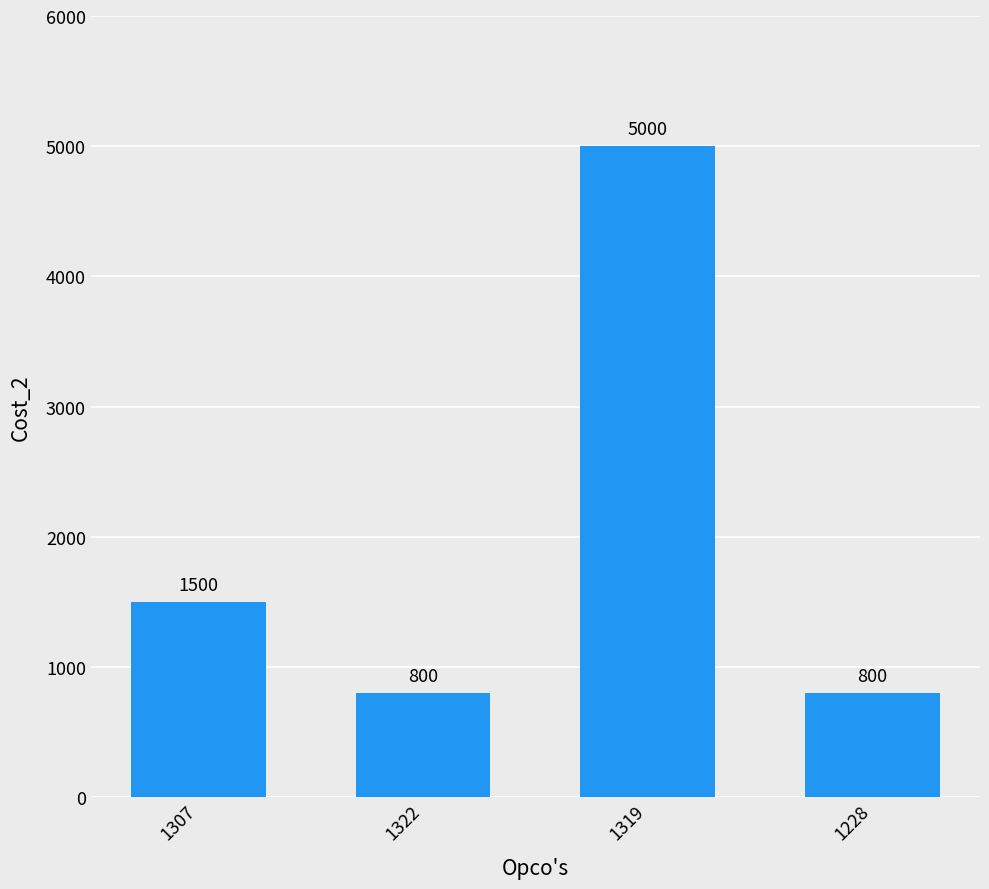

What is the smallest value displayed?

800